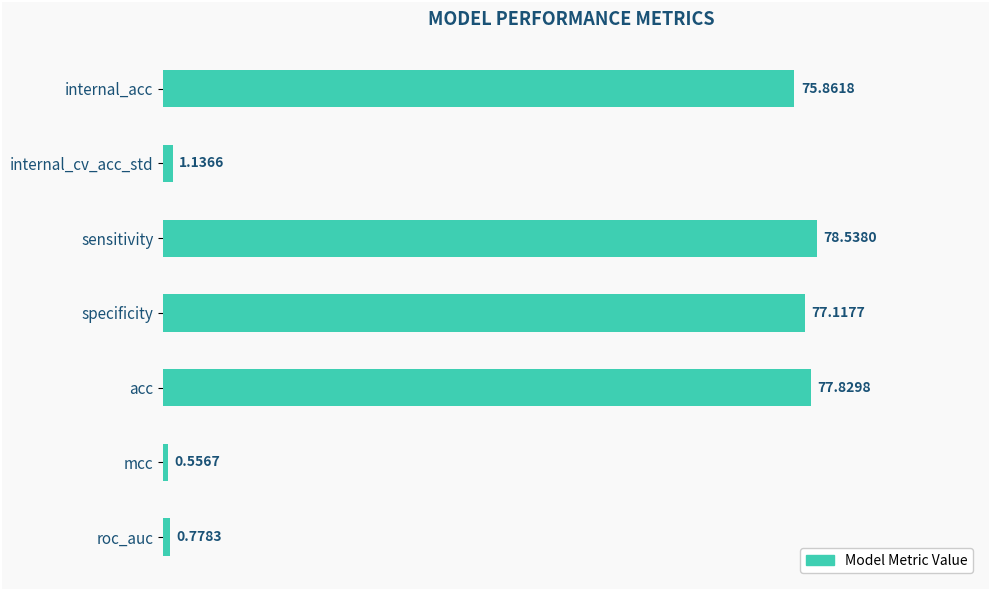

What is the difference between the maximum and second lowest values?

77.8